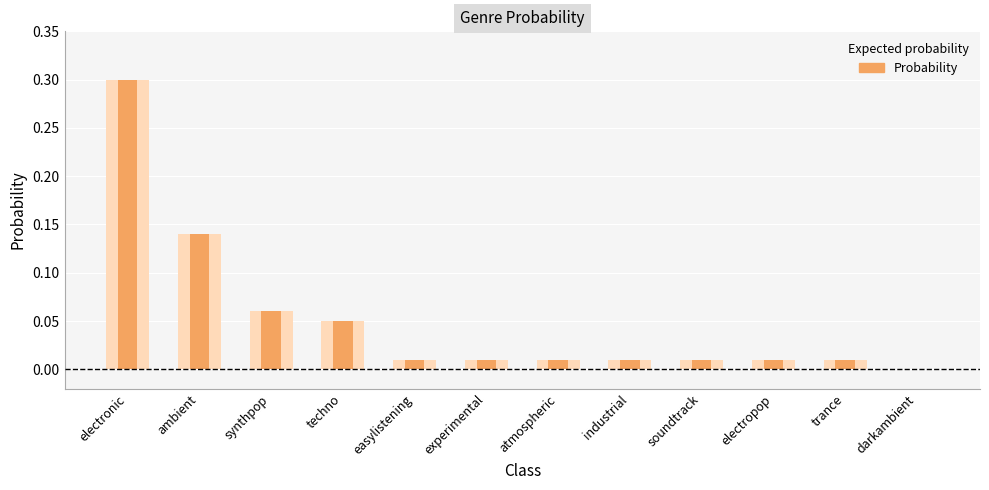

Count the number of values greater than 0.

11